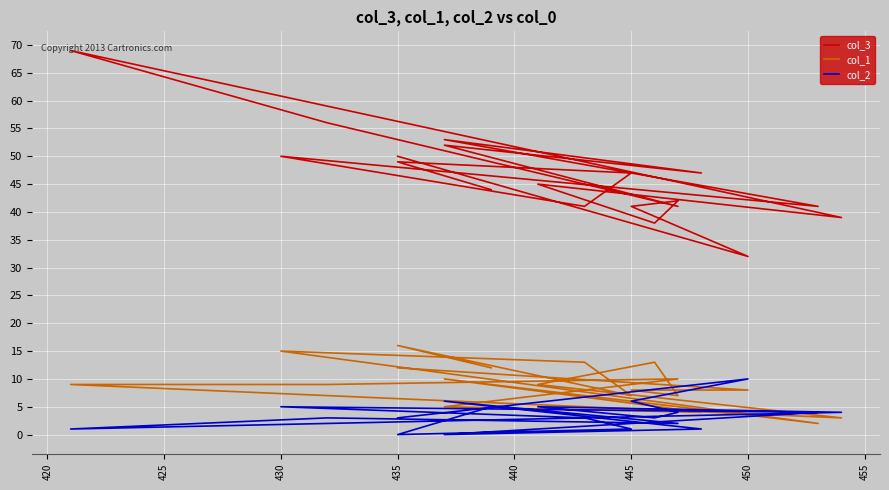

True or false: col_2 and col_3 intersect in this chart.

False